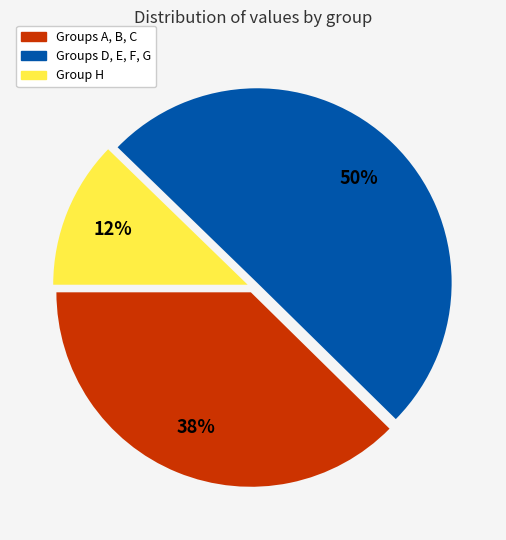

To the nearest percent, what is the average slice percentage?

33%